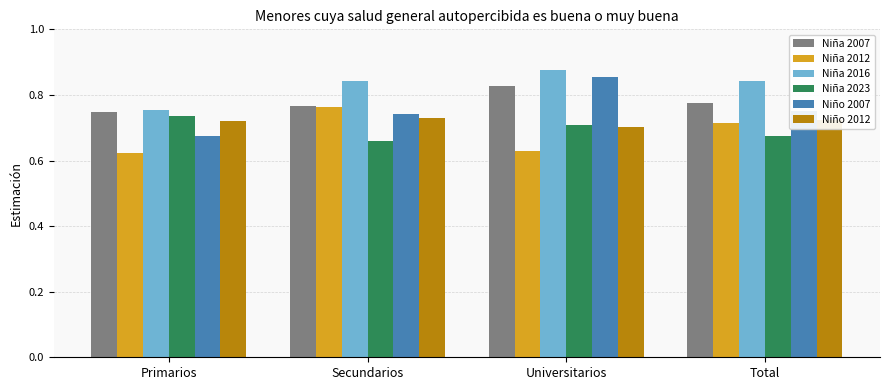

At which category is the sum across all series the highest?

Universitarios